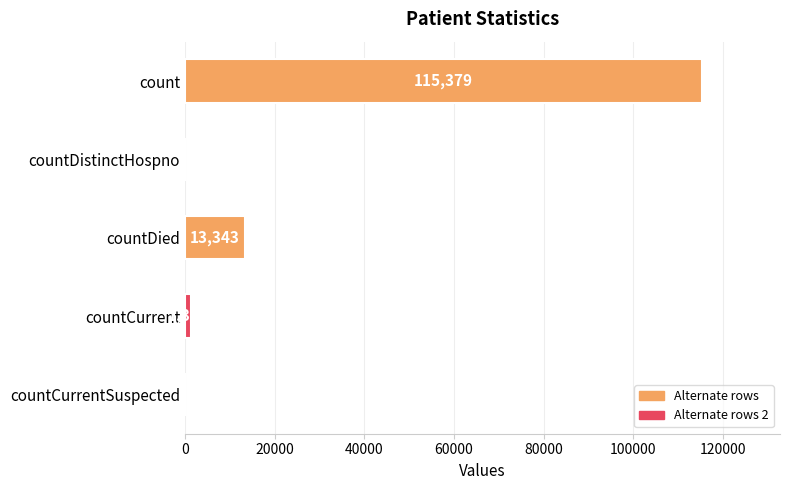

Reading top to bottom, extract all data points from this chart.

count=115379	countDistinctHospno=0	countDied=13343	countCurrent=1383	countCurrentSuspected=0